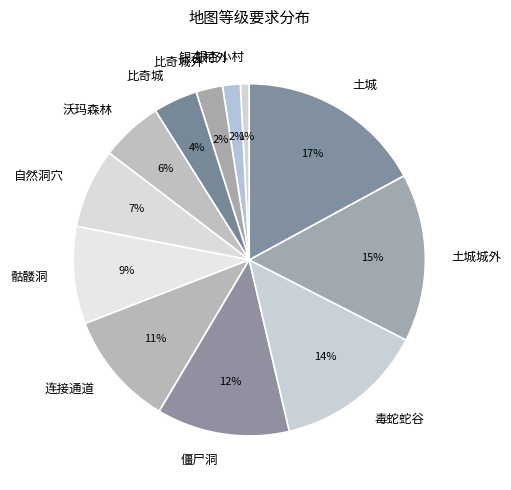

True or false: 银杏村外 accounts for 2% of the total.

True